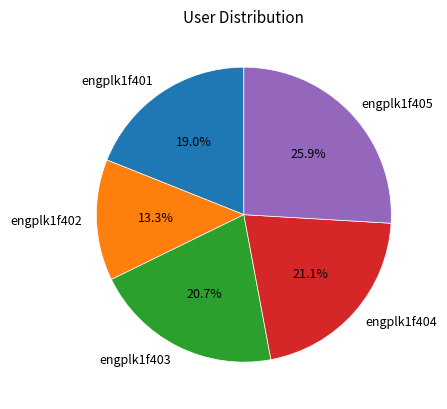

To the nearest percent, what is the difference between the largest and smallest slice percentages?

13%